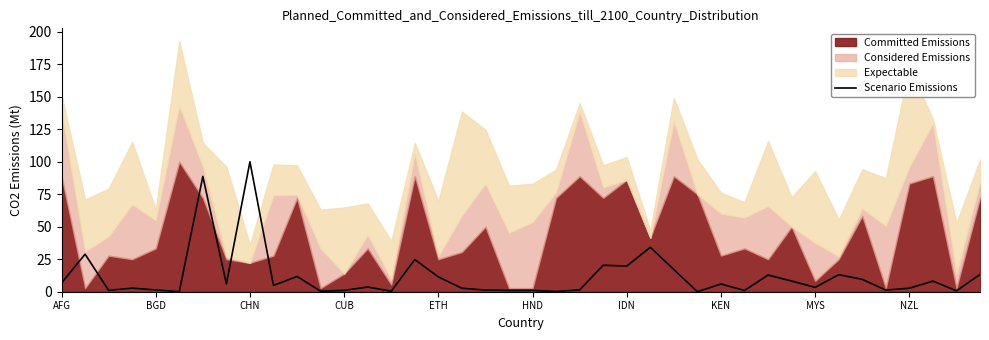

At which label does Scenario Emissions reach its peak?

CHN